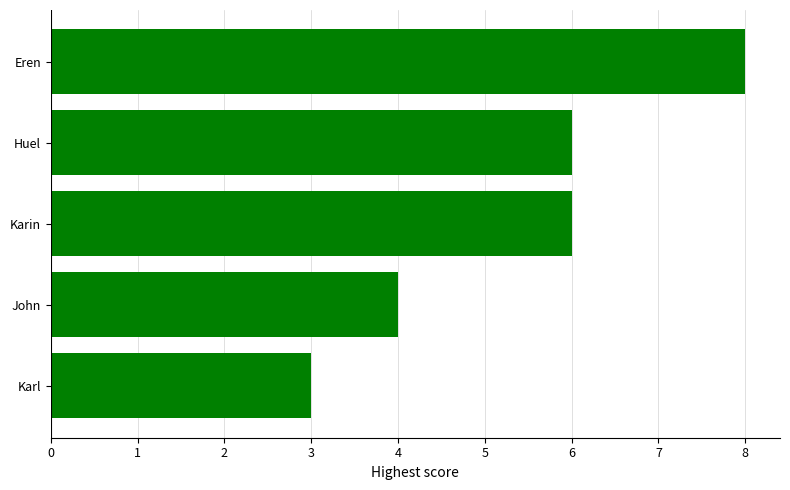

Reading top to bottom, transcribe all the data shown in this chart.

Eren=8	Huel=6	Karin=6	John=4	Karl=3